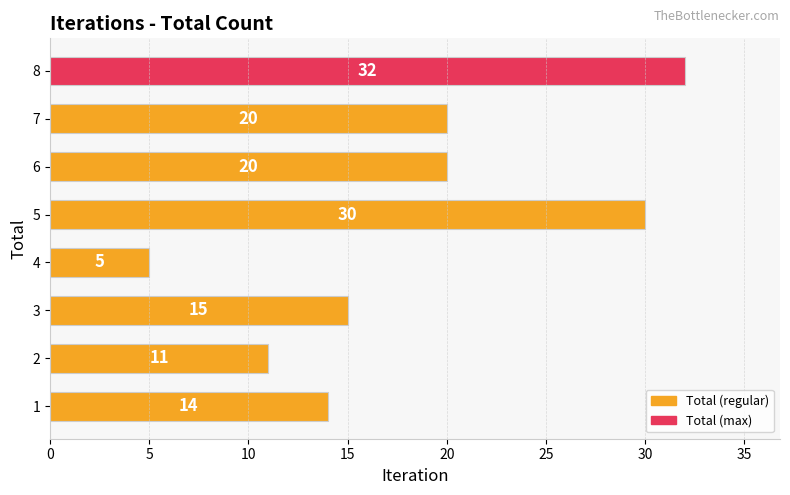

What is the smallest value displayed?

5